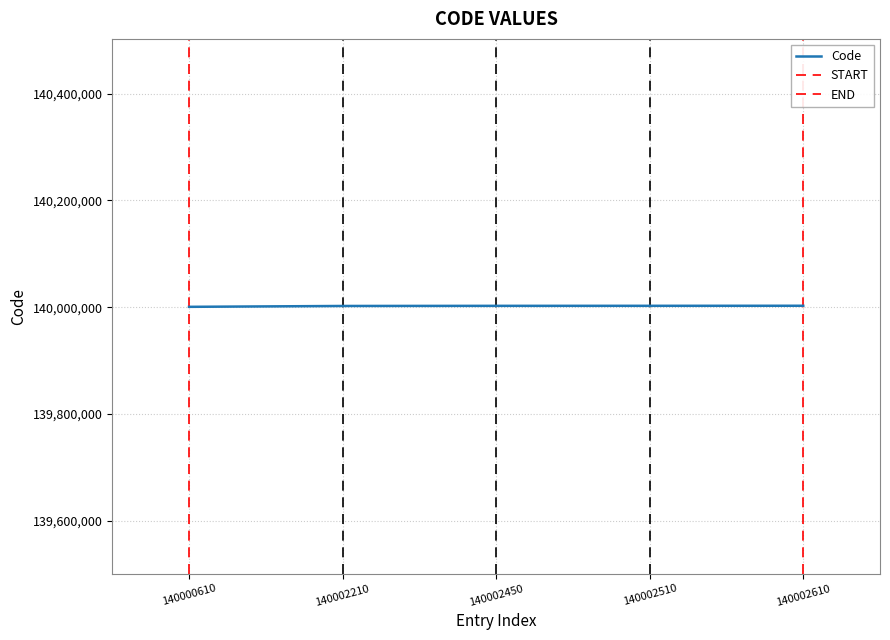

Is it true that Code equals 140002610 at 140002610?

True